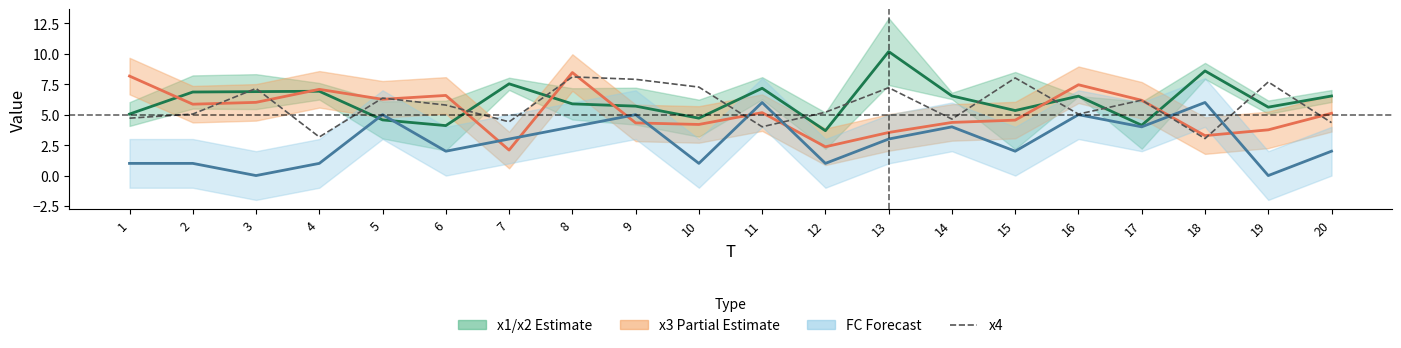

What is the total value across all series at 5?

17.6